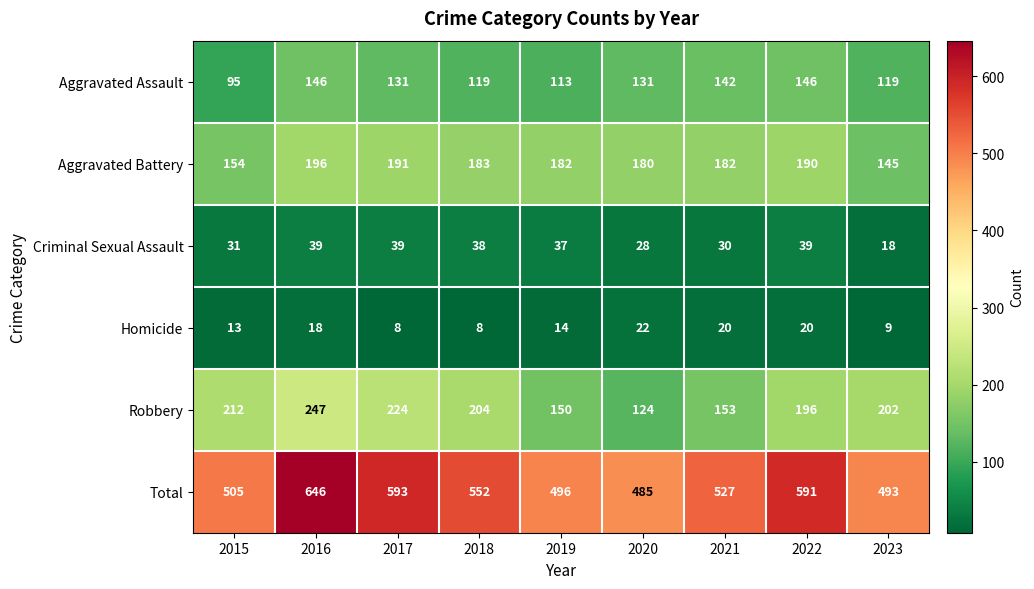

How many data points in Aggravated Assault are less than 131?

4